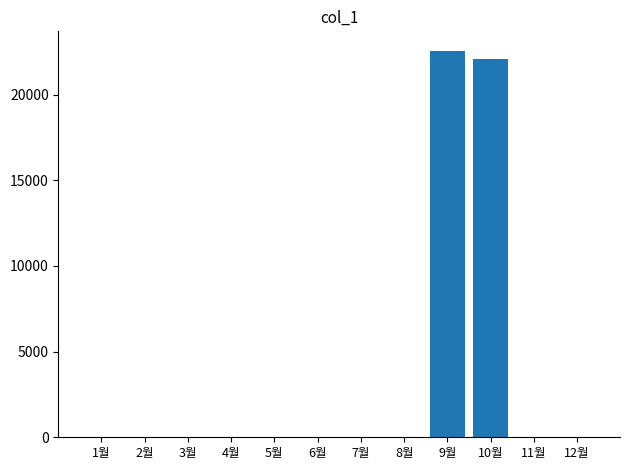

Is it true that the value at 7월 is 8503?

False